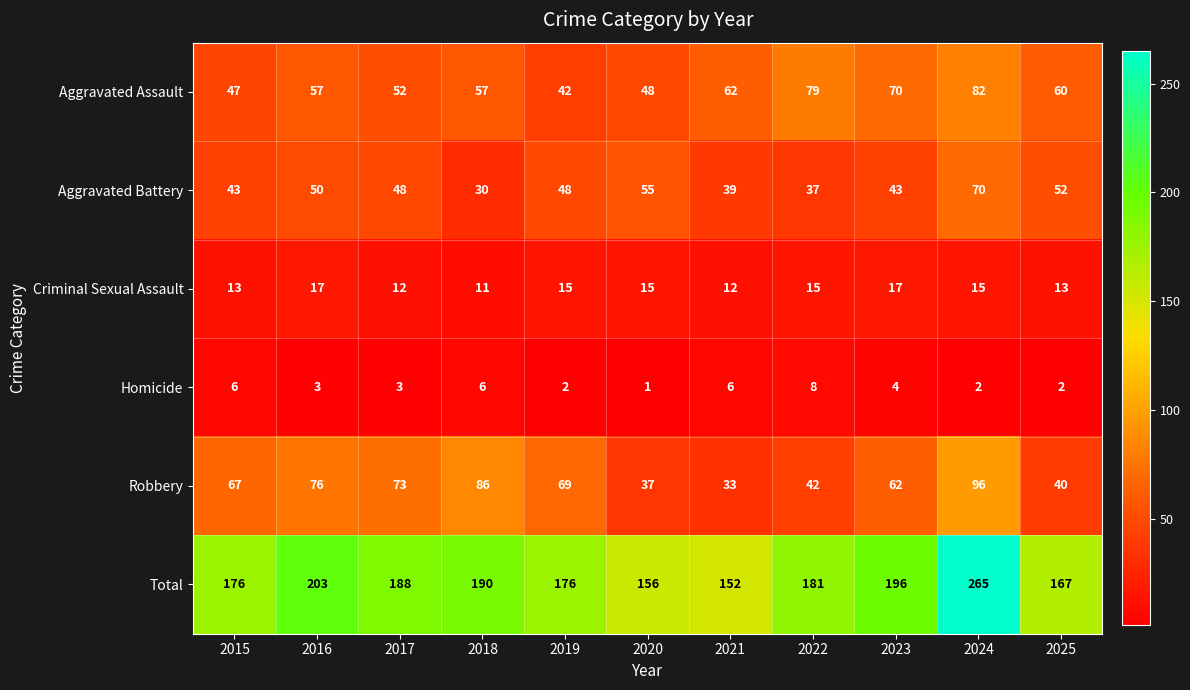

Which series has the widest spread of values?

Total